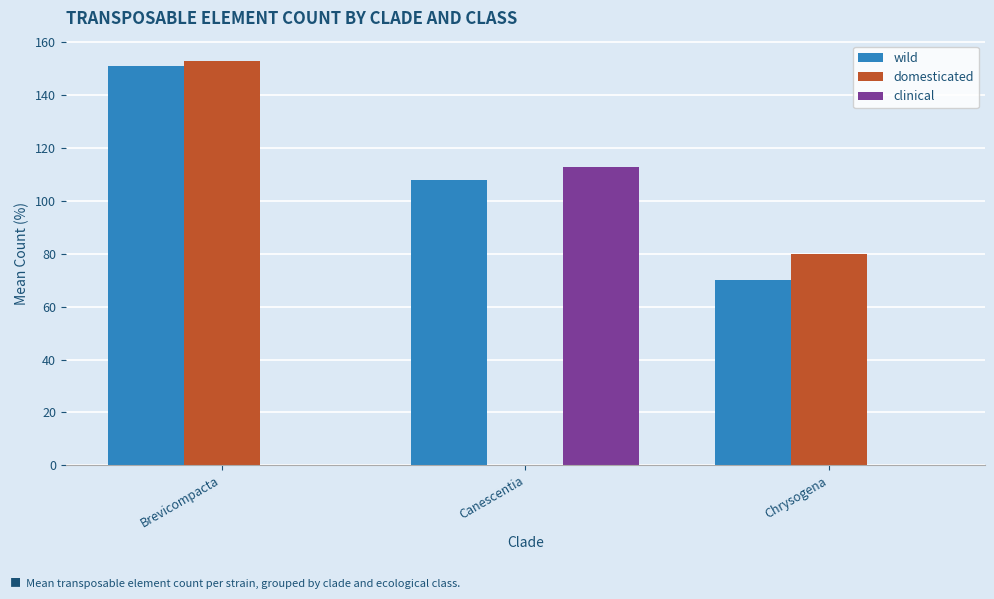

What is the total value across all series at Canescentia?

221